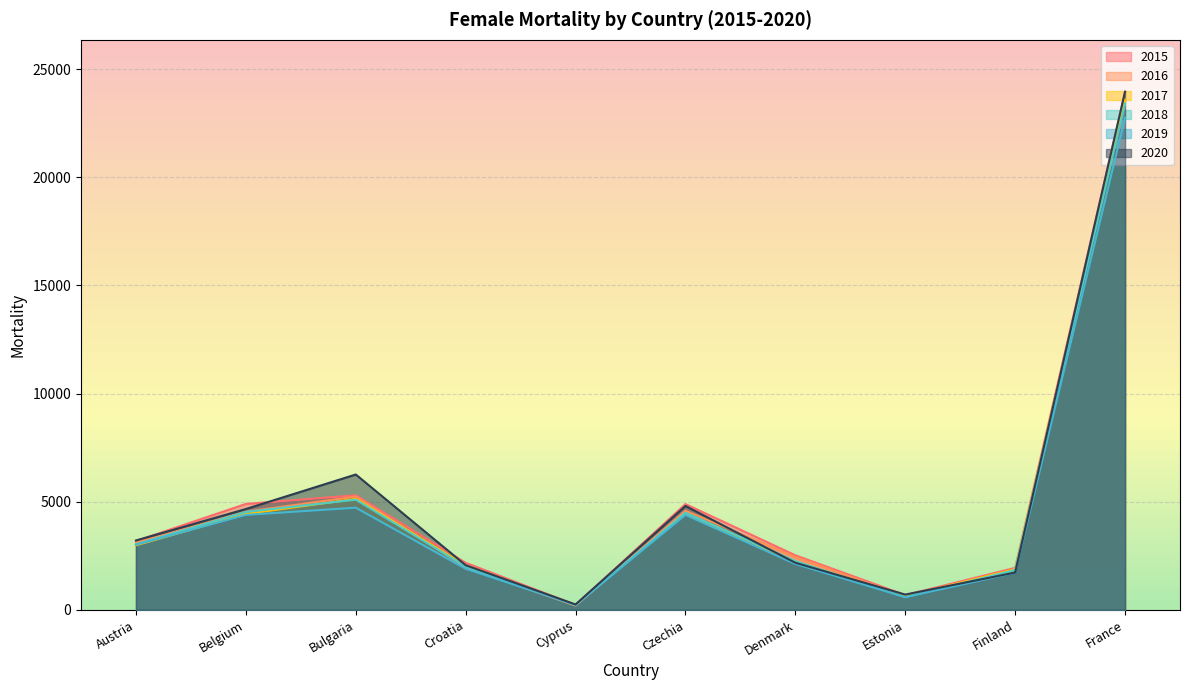

What is the approximate value of 2020 at Bulgaria?

6255